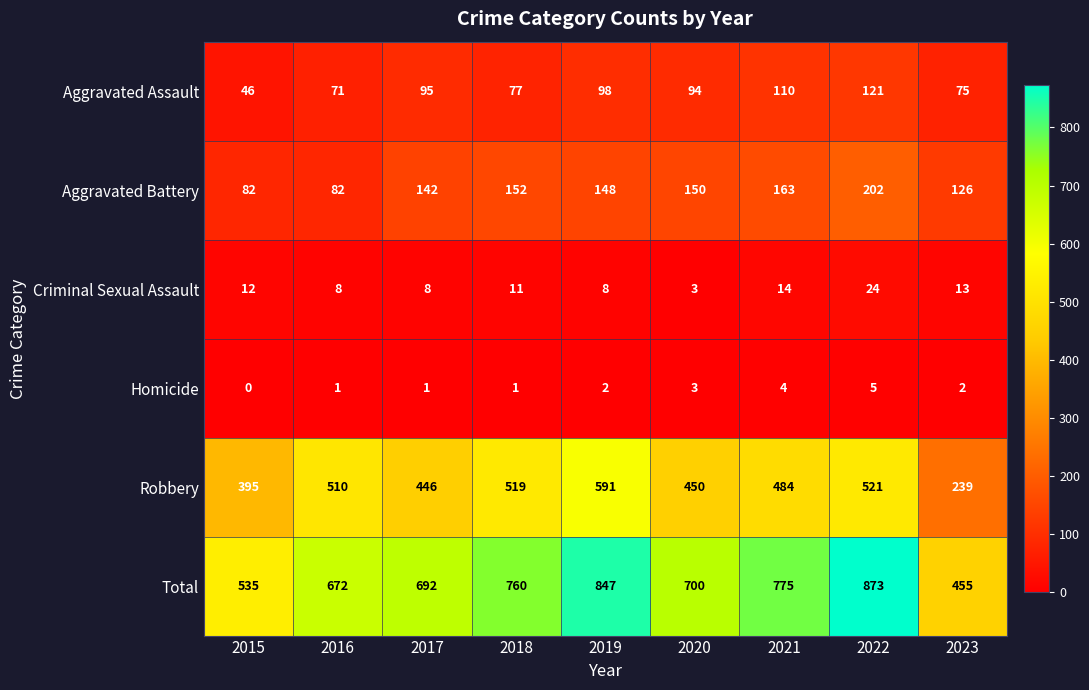

What value does the Homicide series have at 2020?

3